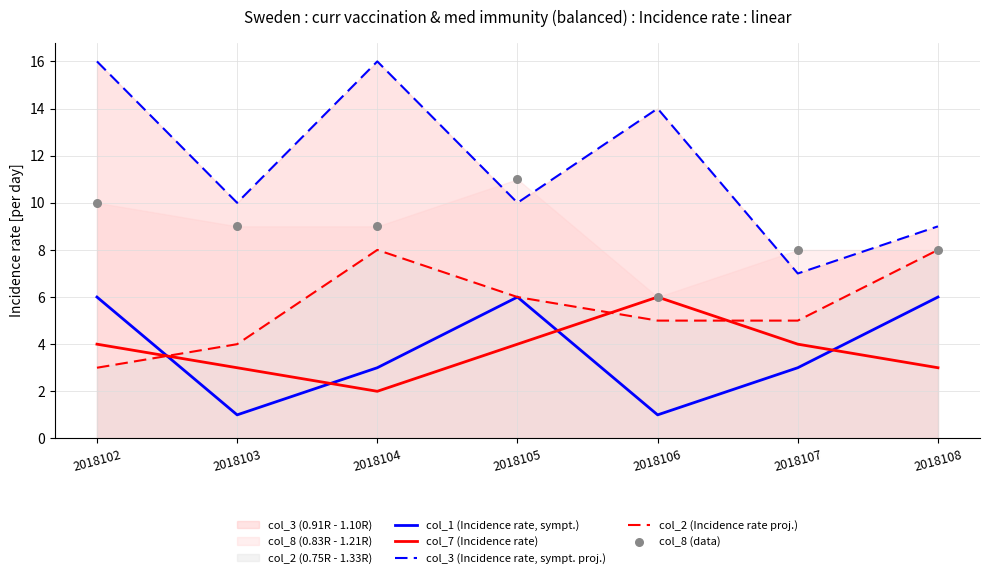

Which series has the largest Y range (max minus min)?

col_3 (Incidence rate, sympt. proj.)